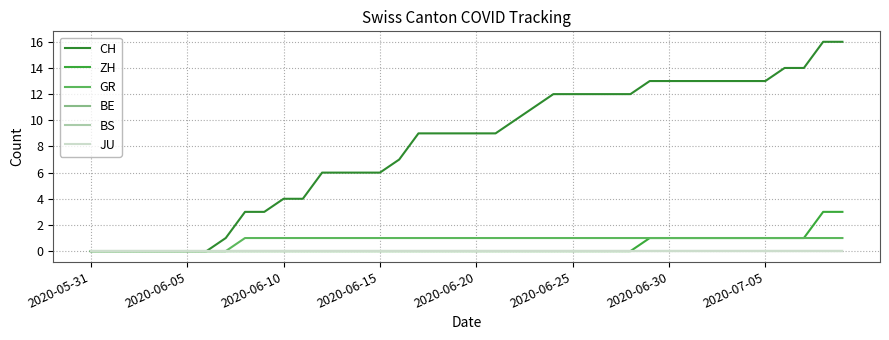

At how many categories does at least one series exceed 14?

2